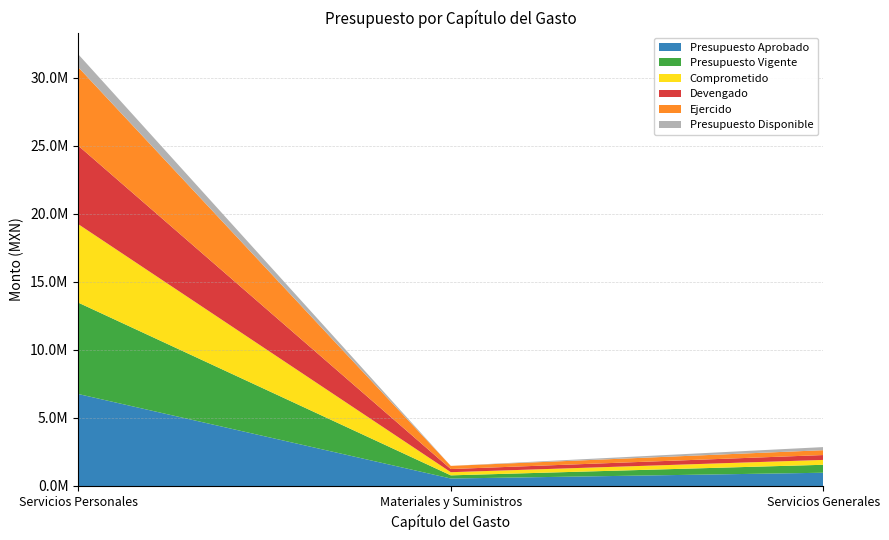

Reading left to right, what are all the values shown in this chart?

Presupuesto Aprobado: Servicios Personales=6756900.4	Materiales y Suministros=549000.0	Servicios Generales=973102.0
Presupuesto Vigente: Servicios Personales=6715046.1	Materiales y Suministros=232136.8	Servicios Generales=585365.2
Comprometido: Servicios Personales=5764880.8	Materiales y Suministros=232136.8	Servicios Generales=357389.6
Devengado: Servicios Personales=5764880.8	Materiales y Suministros=232136.8	Servicios Generales=357389.6
Ejercido: Servicios Personales=5764880.8	Materiales y Suministros=232136.8	Servicios Generales=357389.6
Presupuesto Disponible: Servicios Personales=950165.3	Materiales y Suministros=0.0	Servicios Generales=227975.6